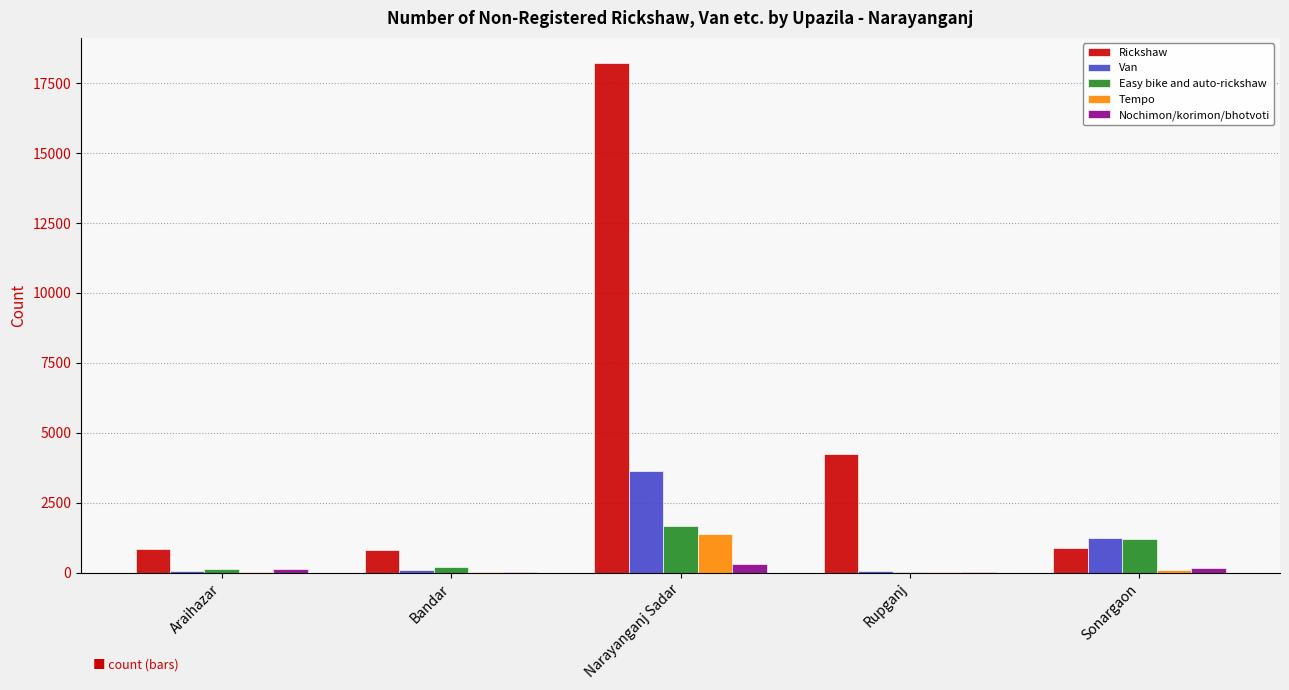

The Rickshaw series shows 8412 at Narayanganj Sadar. True or false?

False